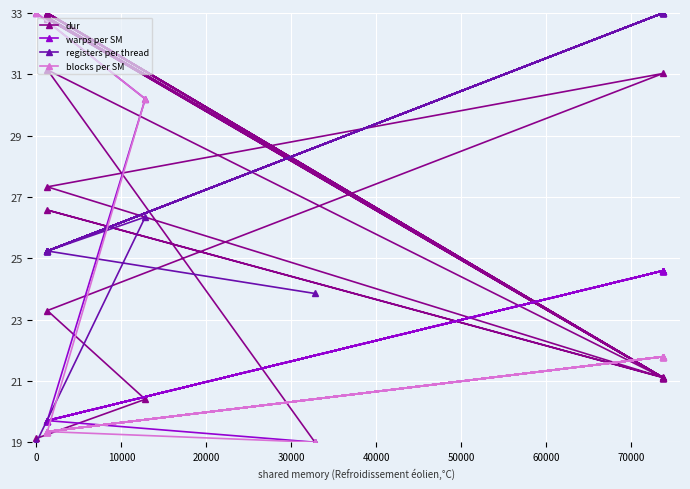

At how many categories does at least one series exceed 28?

18